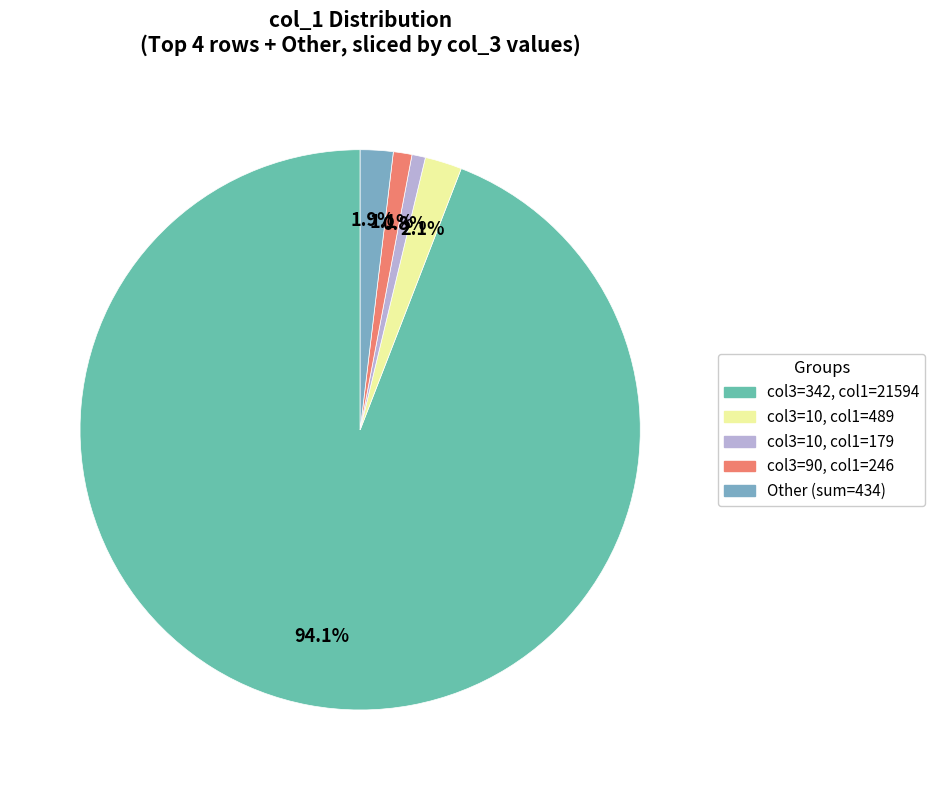

Count the number of slices in the pie.

5